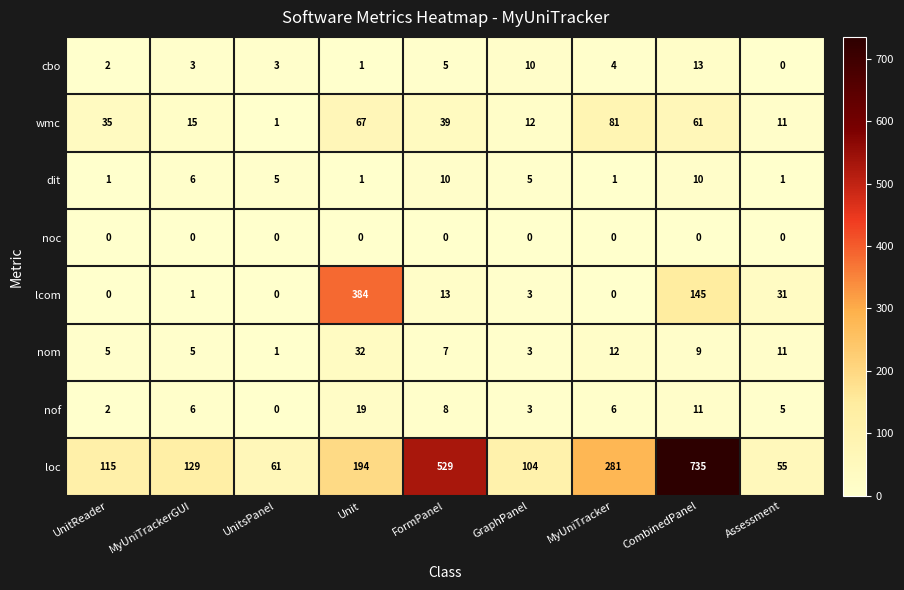

What is the difference between the second highest and minimum values in the cbo series?

10